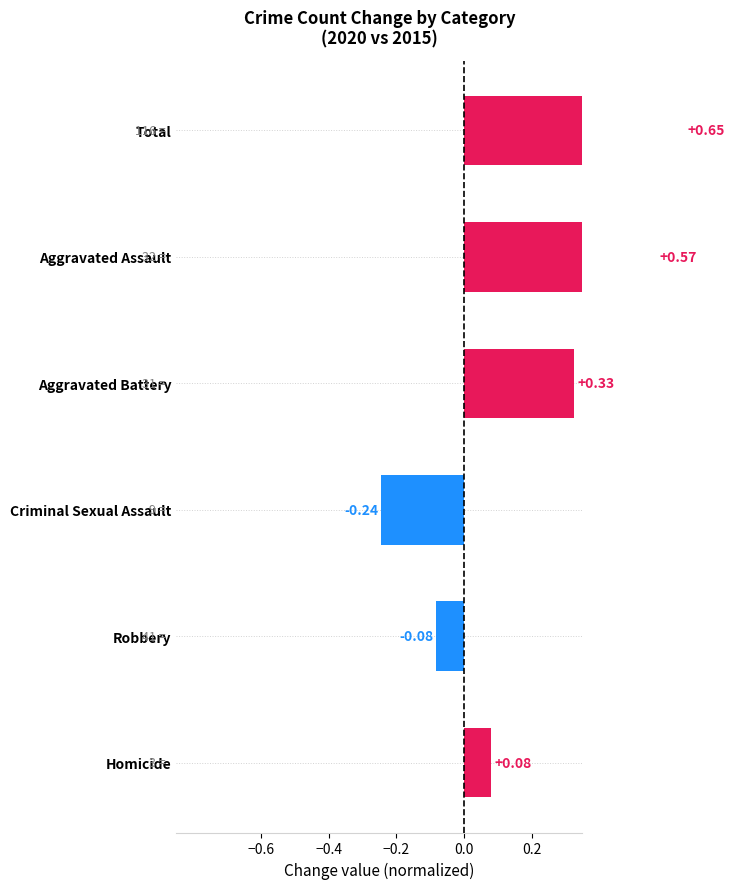

Reading left to right, what are all the values shown in this chart?

0.7	0.6	0.3	-0.2	-0.1	0.1